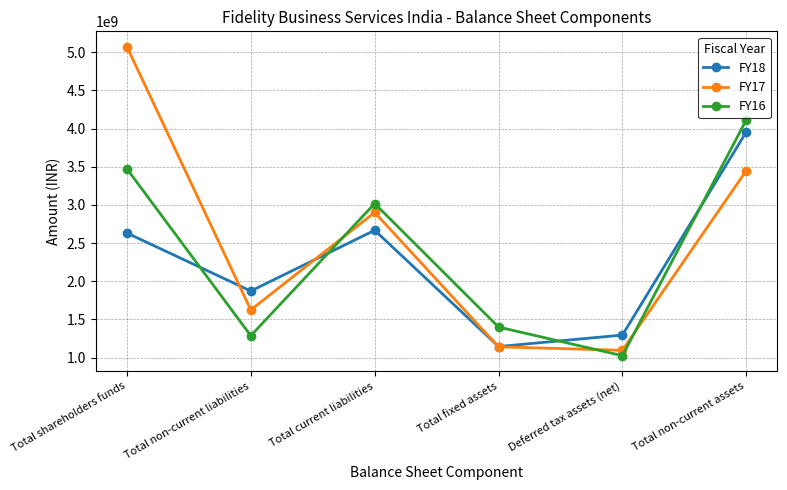

What is the value of the FY18 point at the 1st from the left?

2632130000